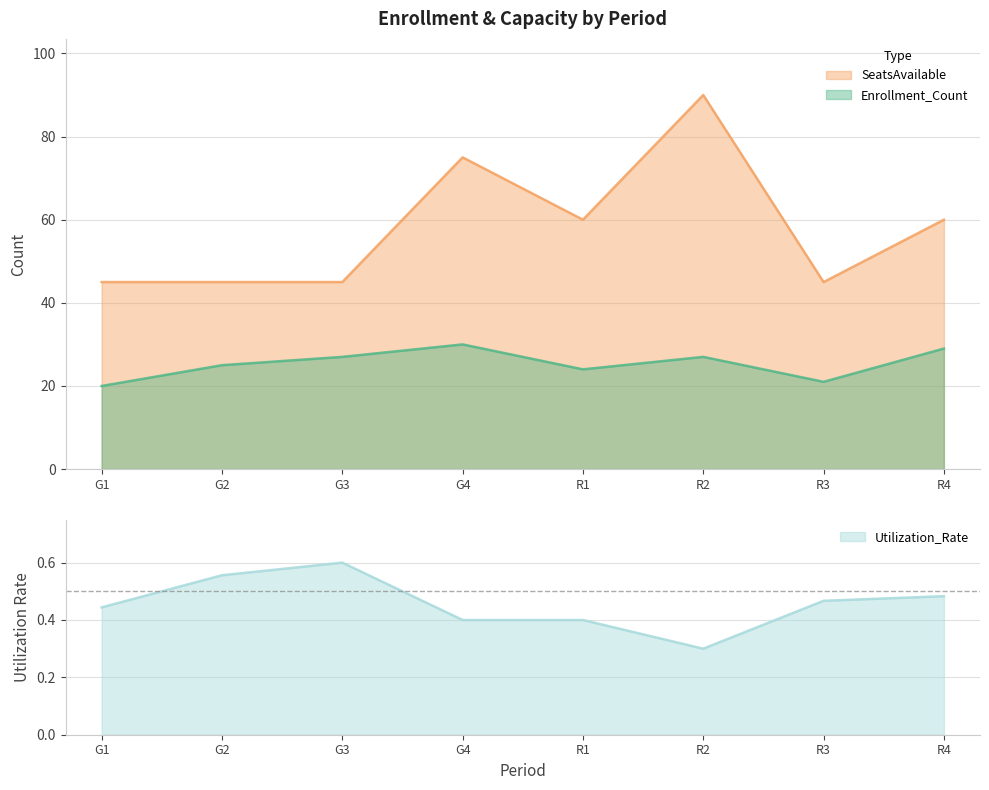

Count the number of data series in this chart.

3